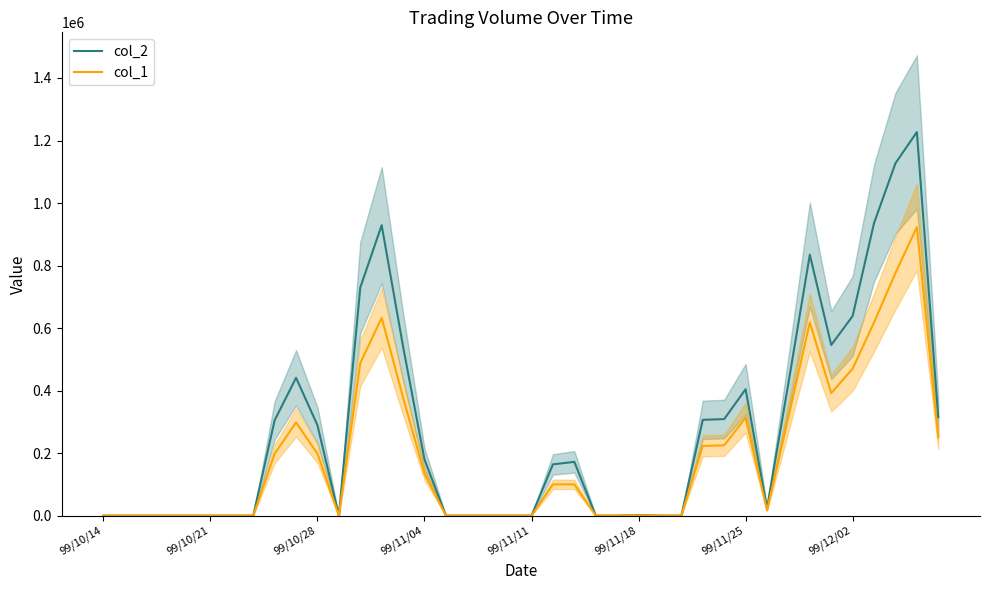

How many values in the col_1 series exceed 100000?

18